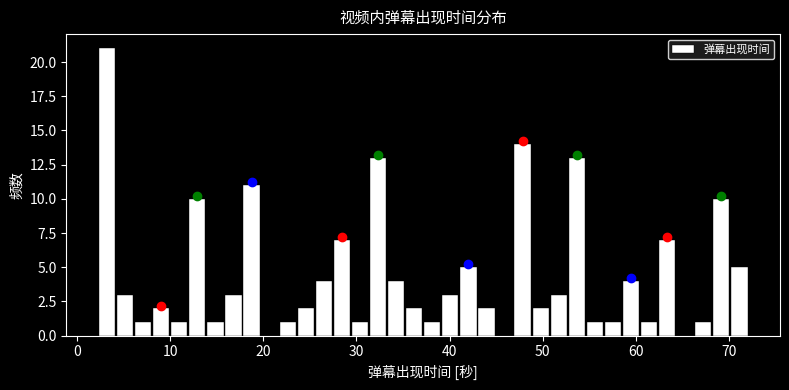

Around what value on the x-axis is the tallest bar? Give the approximate position of its centre, as read against the axis.

3